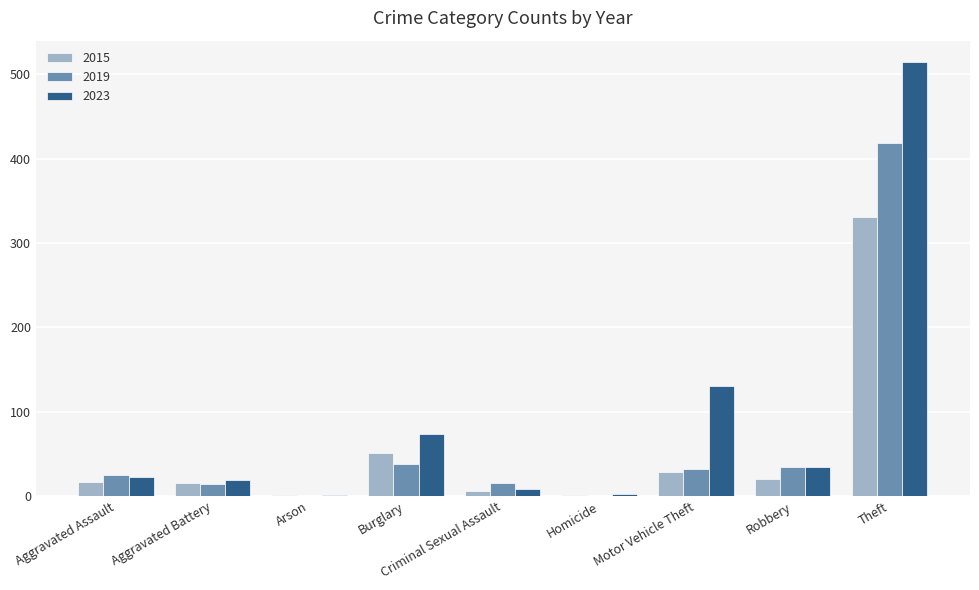

What is the sum of all 2015 values?

471